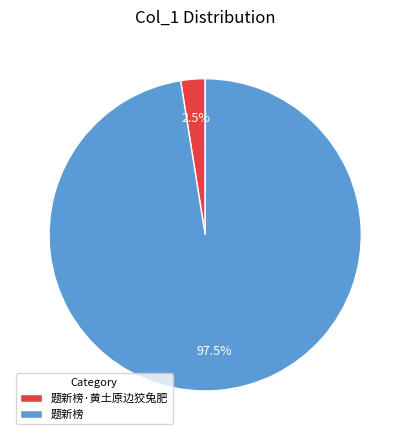

What is the largest slice in the pie chart?

题新榜